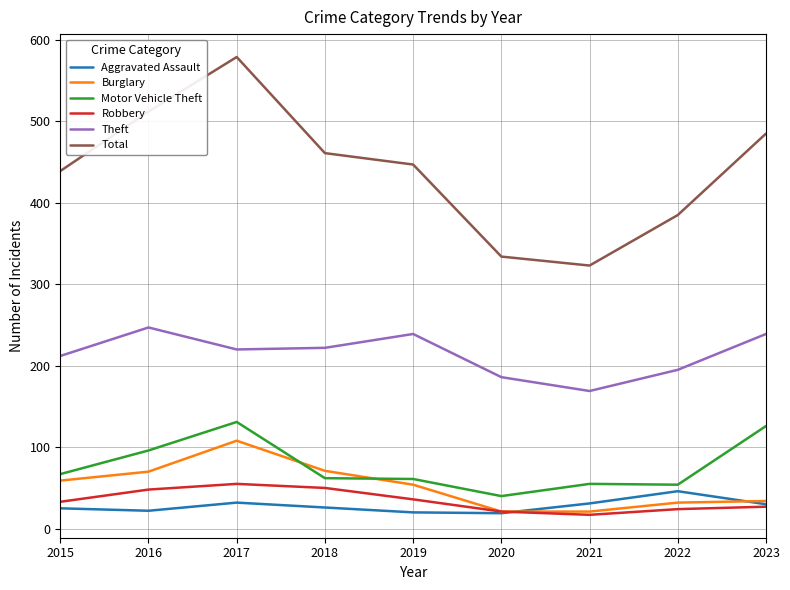

At how many categories does at least one series exceed 255?

9